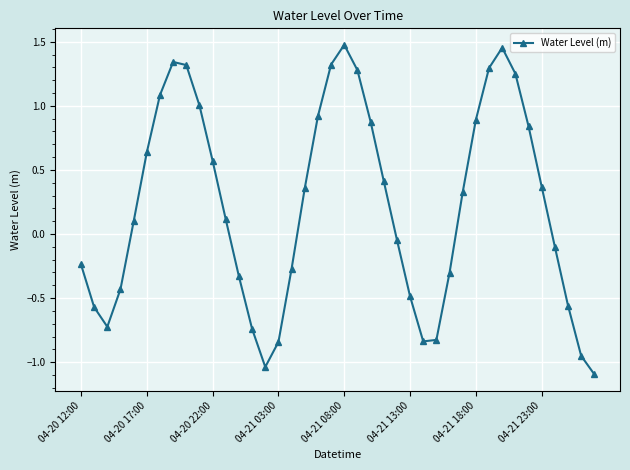

How many data points are less than 0?

18